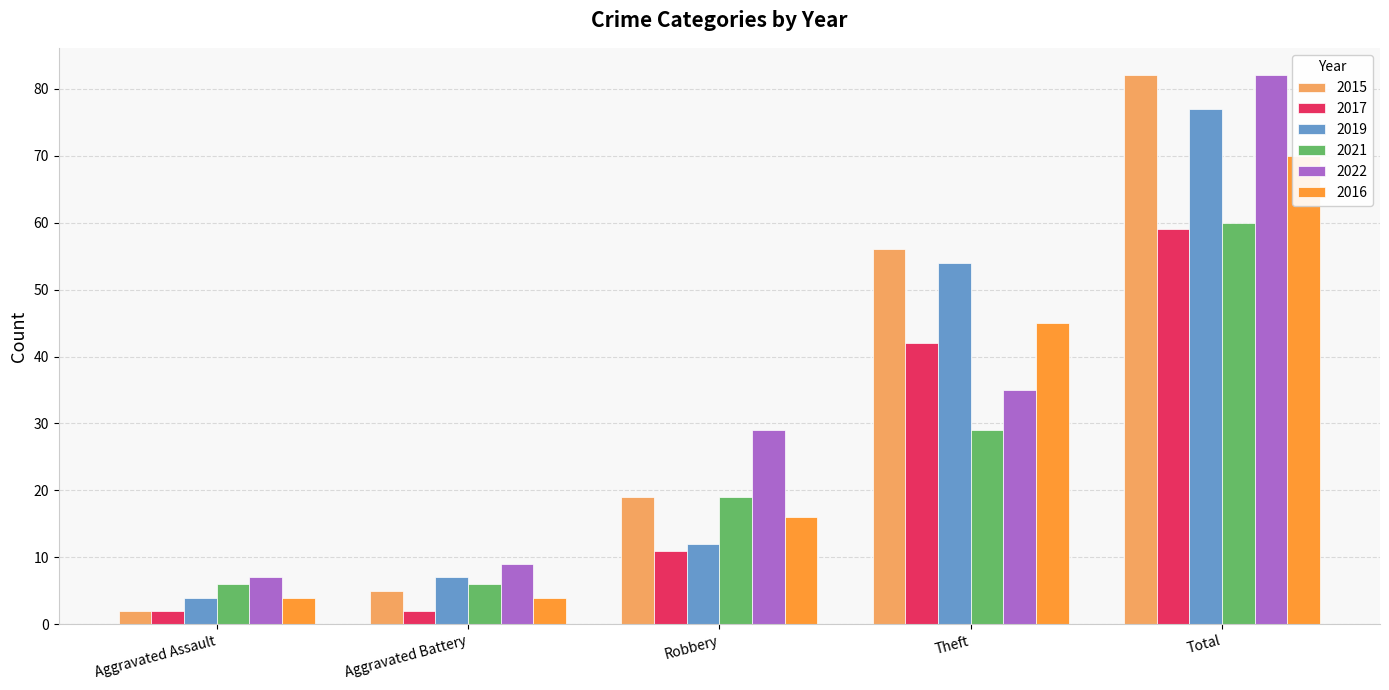

What is the difference between the maximum and minimum values in the 2022 series?

75